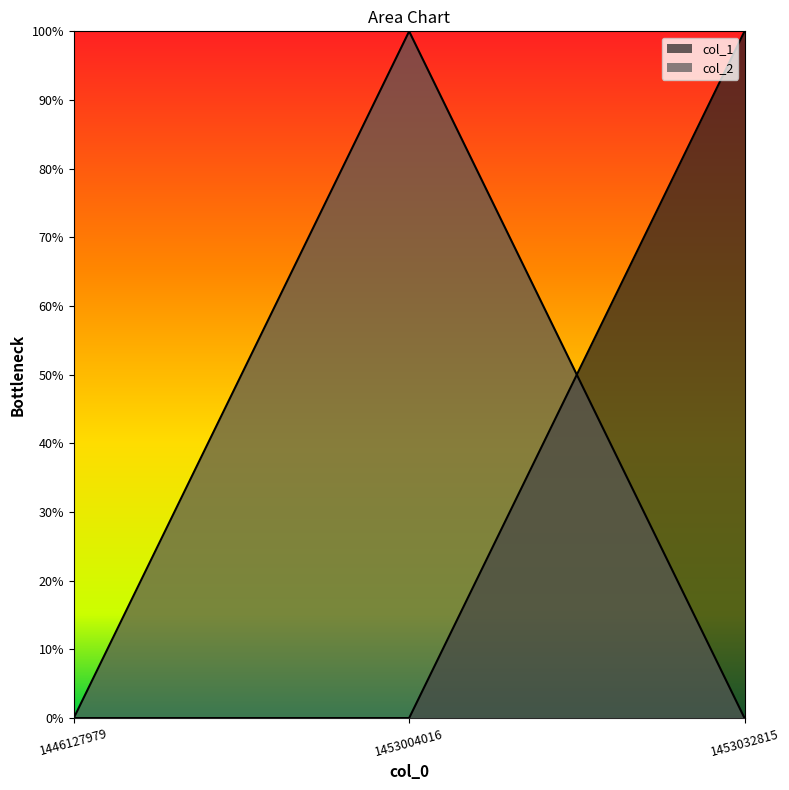

What is the difference between the col_1 values at 1453032815 and 1453004016?

1